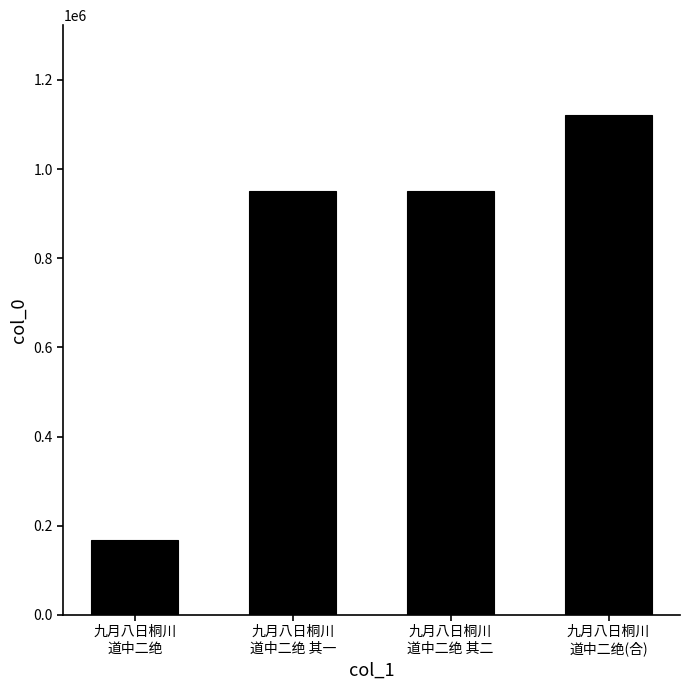

What is the change in value from 九月八日桐川
道中二绝 其一 to 九月八日桐川
道中二绝(合)?

+170551